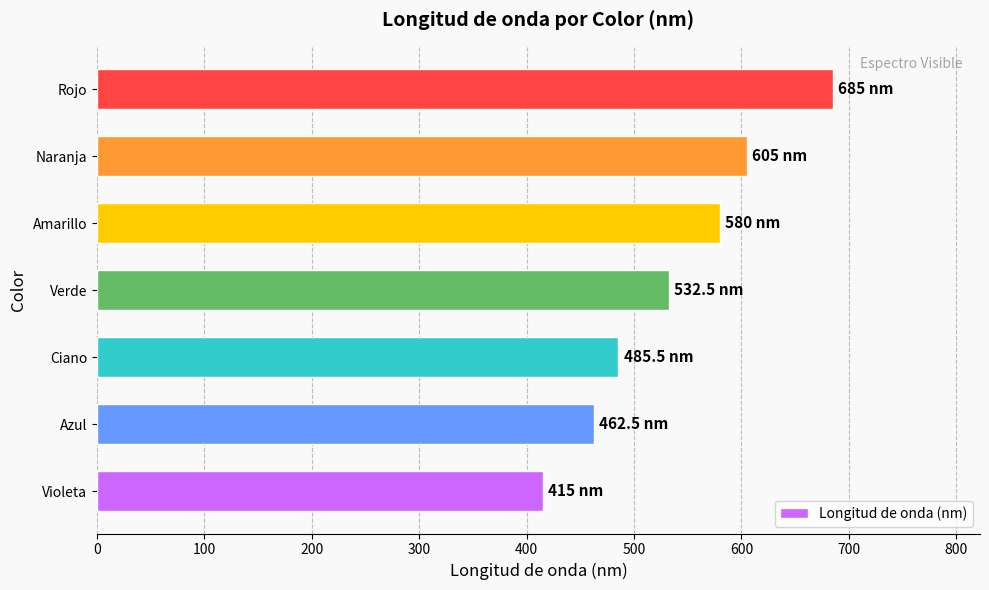

What is the difference between the maximum and minimum values?

270.0